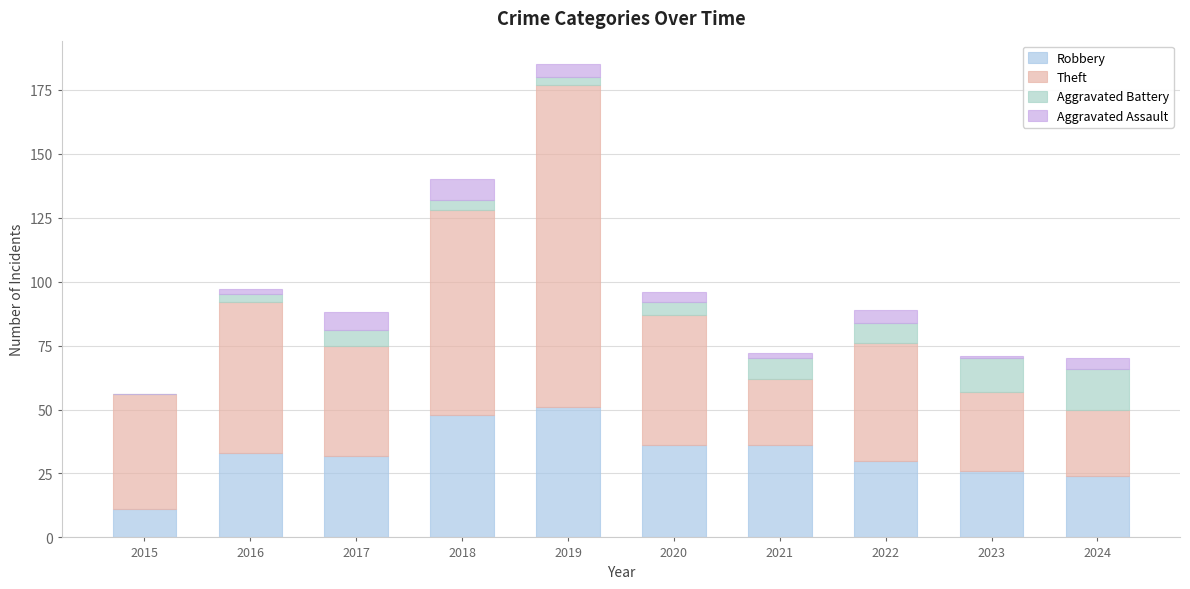

Are the bars grouped side by side (vs. stacked)?

No